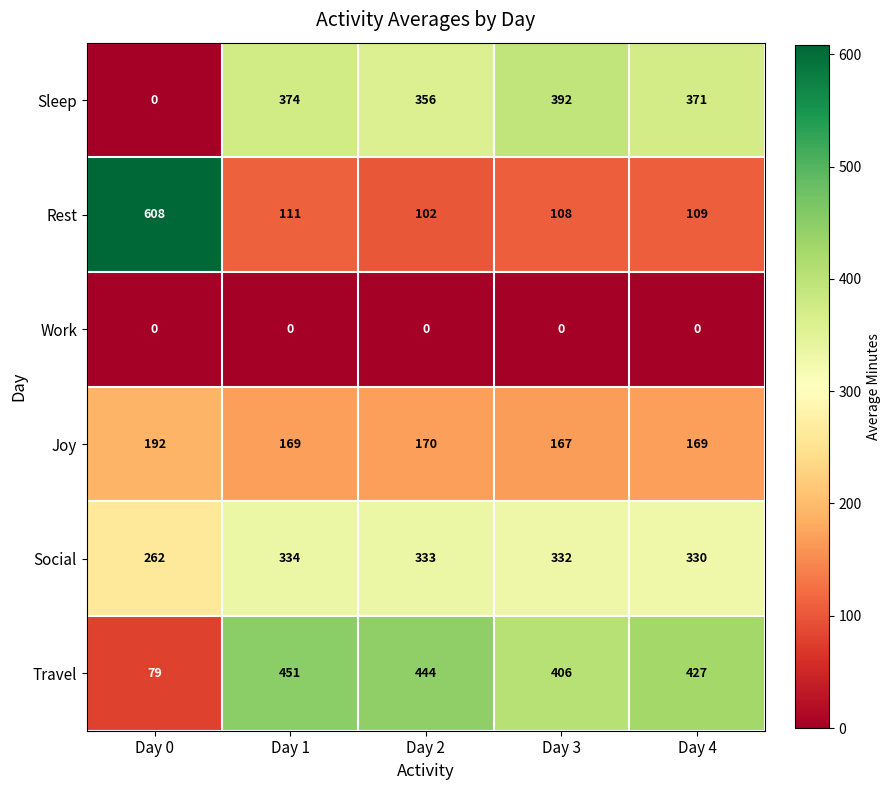

At how many categories does at least one series exceed 77?

5